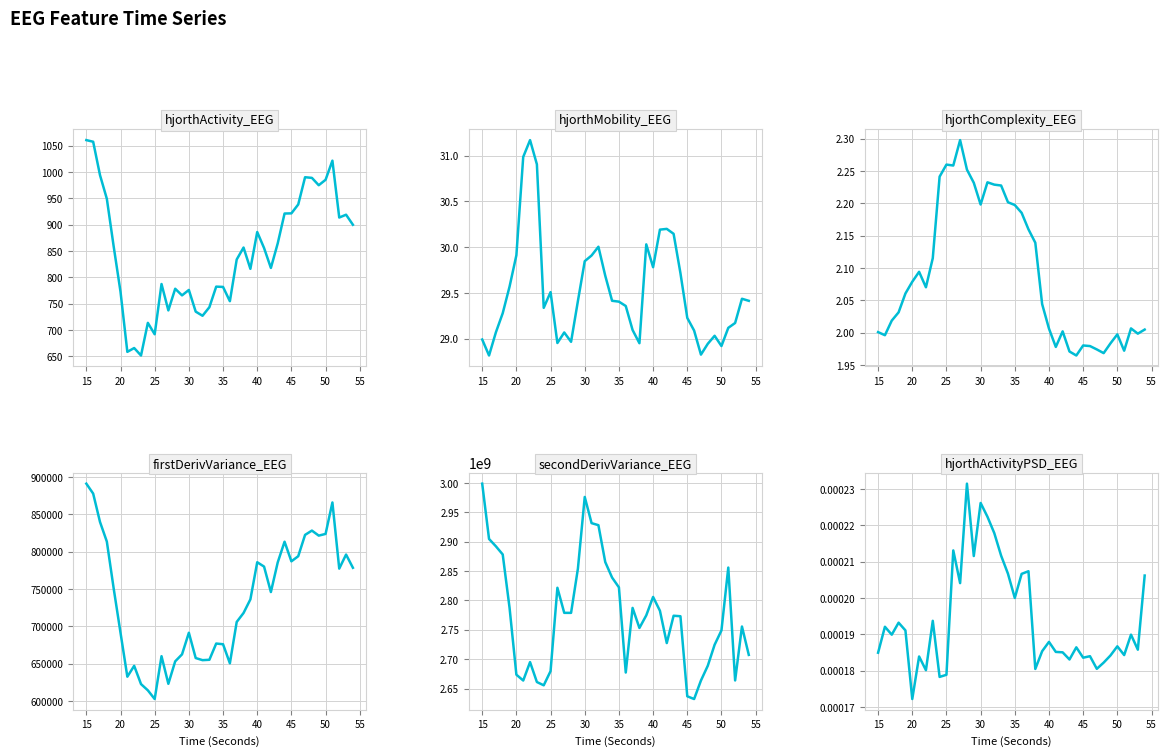

Rank the series by their maximum value, from lowest to highest.

hjorthActivityPSD_EEG, hjorthComplexity_EEG, hjorthMobility_EEG, hjorthActivity_EEG, firstDerivVariance_EEG, secondDerivVariance_EEG